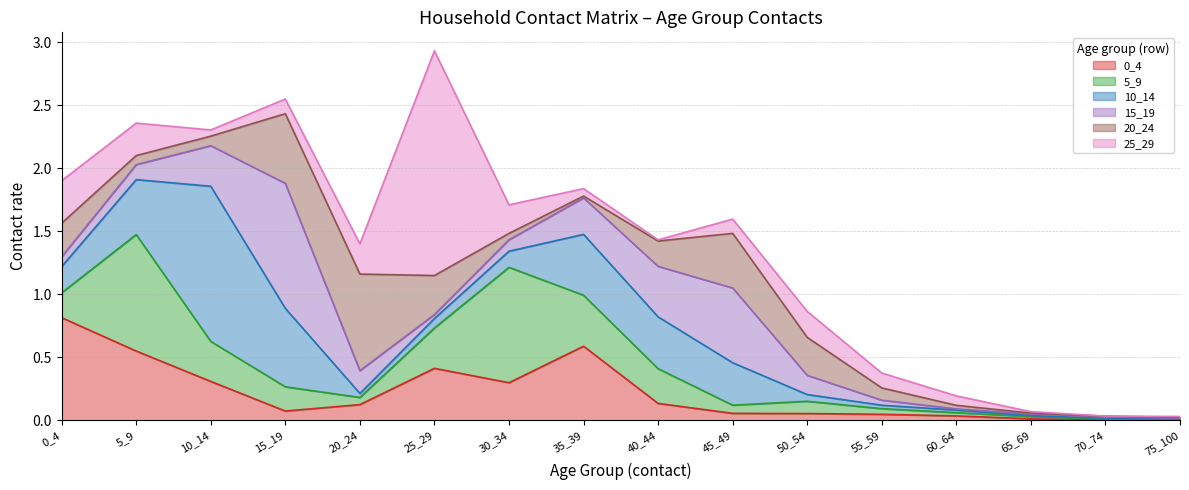

At 55_59, list the series in order from largest to smallest.

25_29, 20_24, 0_4, 5_9, 15_19, 10_14